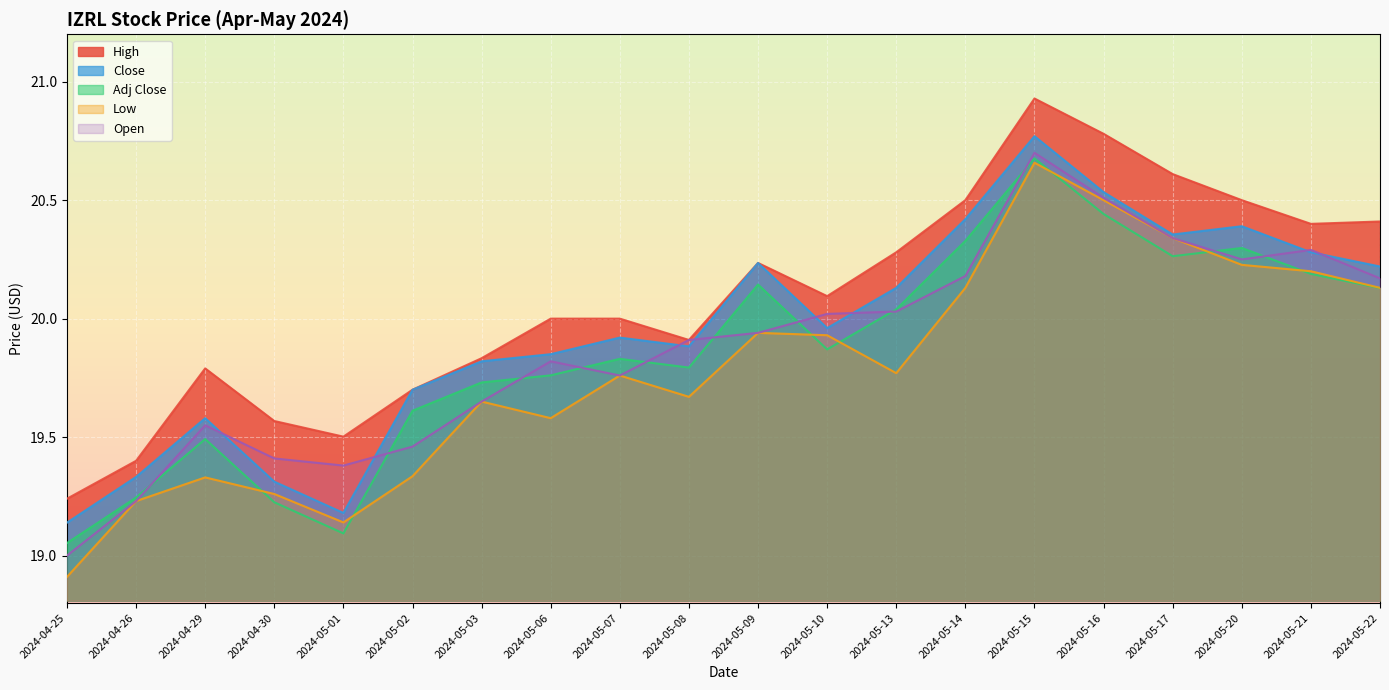

What are all the series names shown in the legend?

High, Close, Adj Close, Low, Open